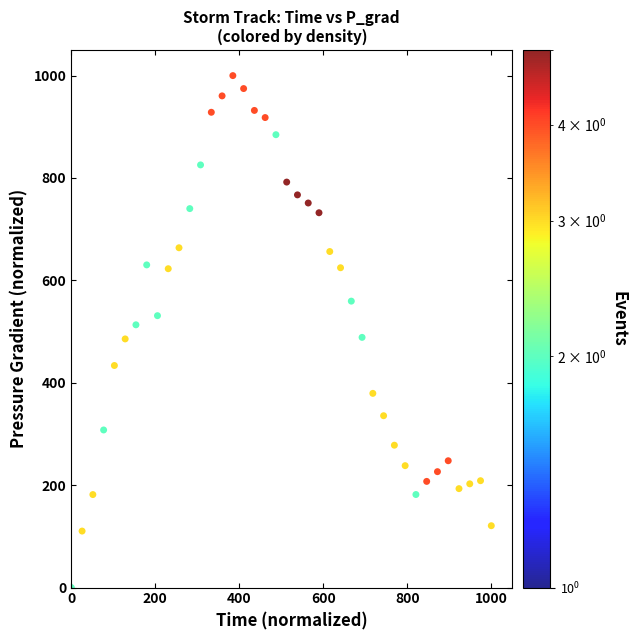

What is the range of Y values (max minus min)?

1000.0